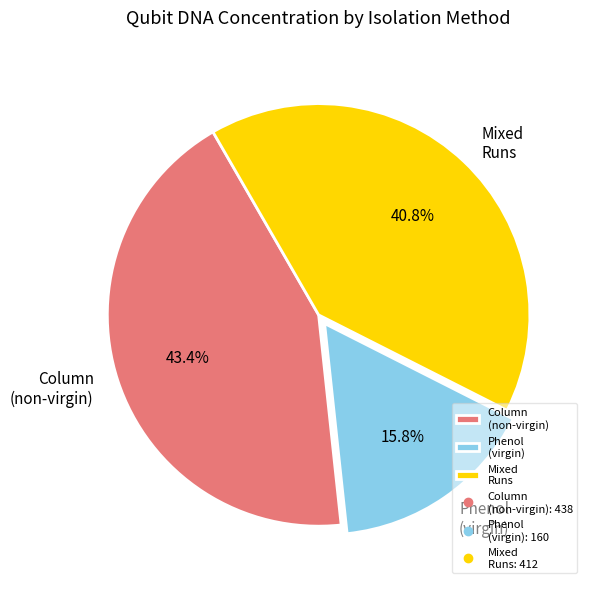

Does any single category account for the majority?

No